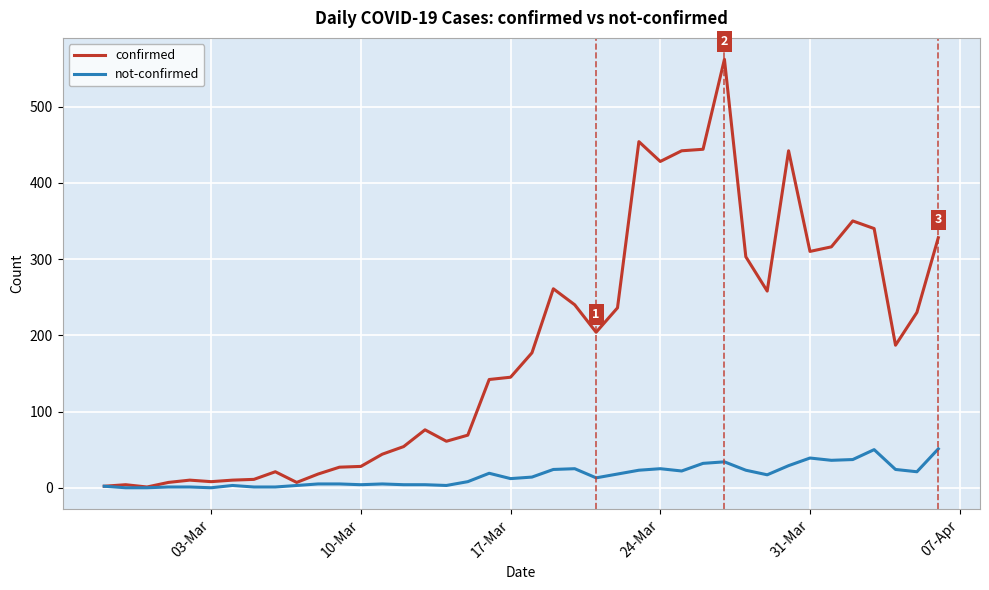

What is the greatest value displayed?

562